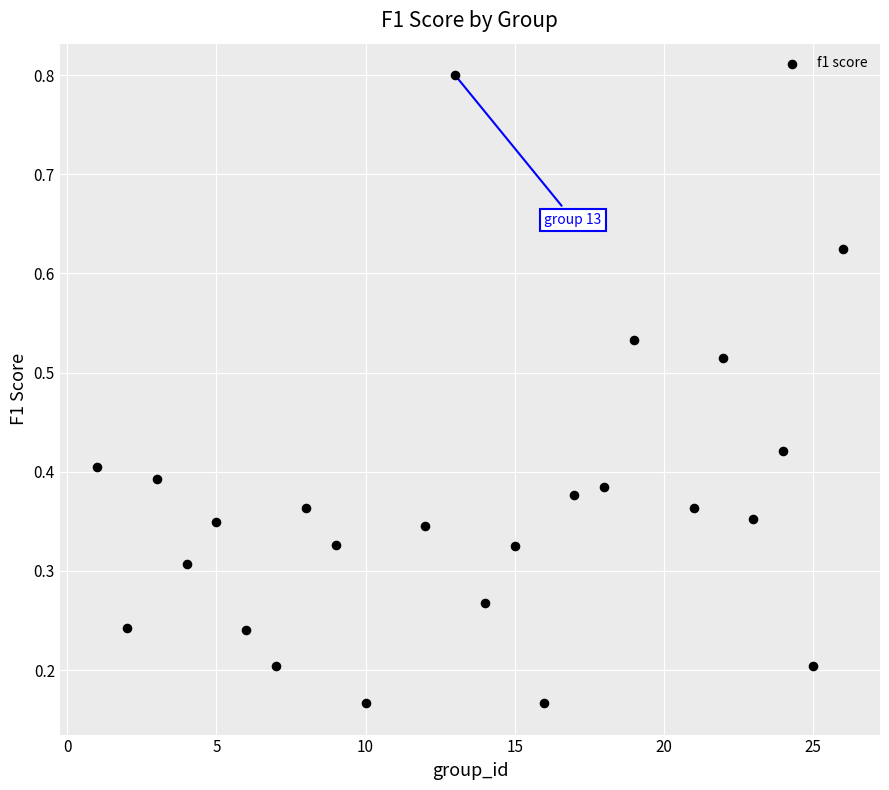

What is the range of X values (max minus min)?

25.0